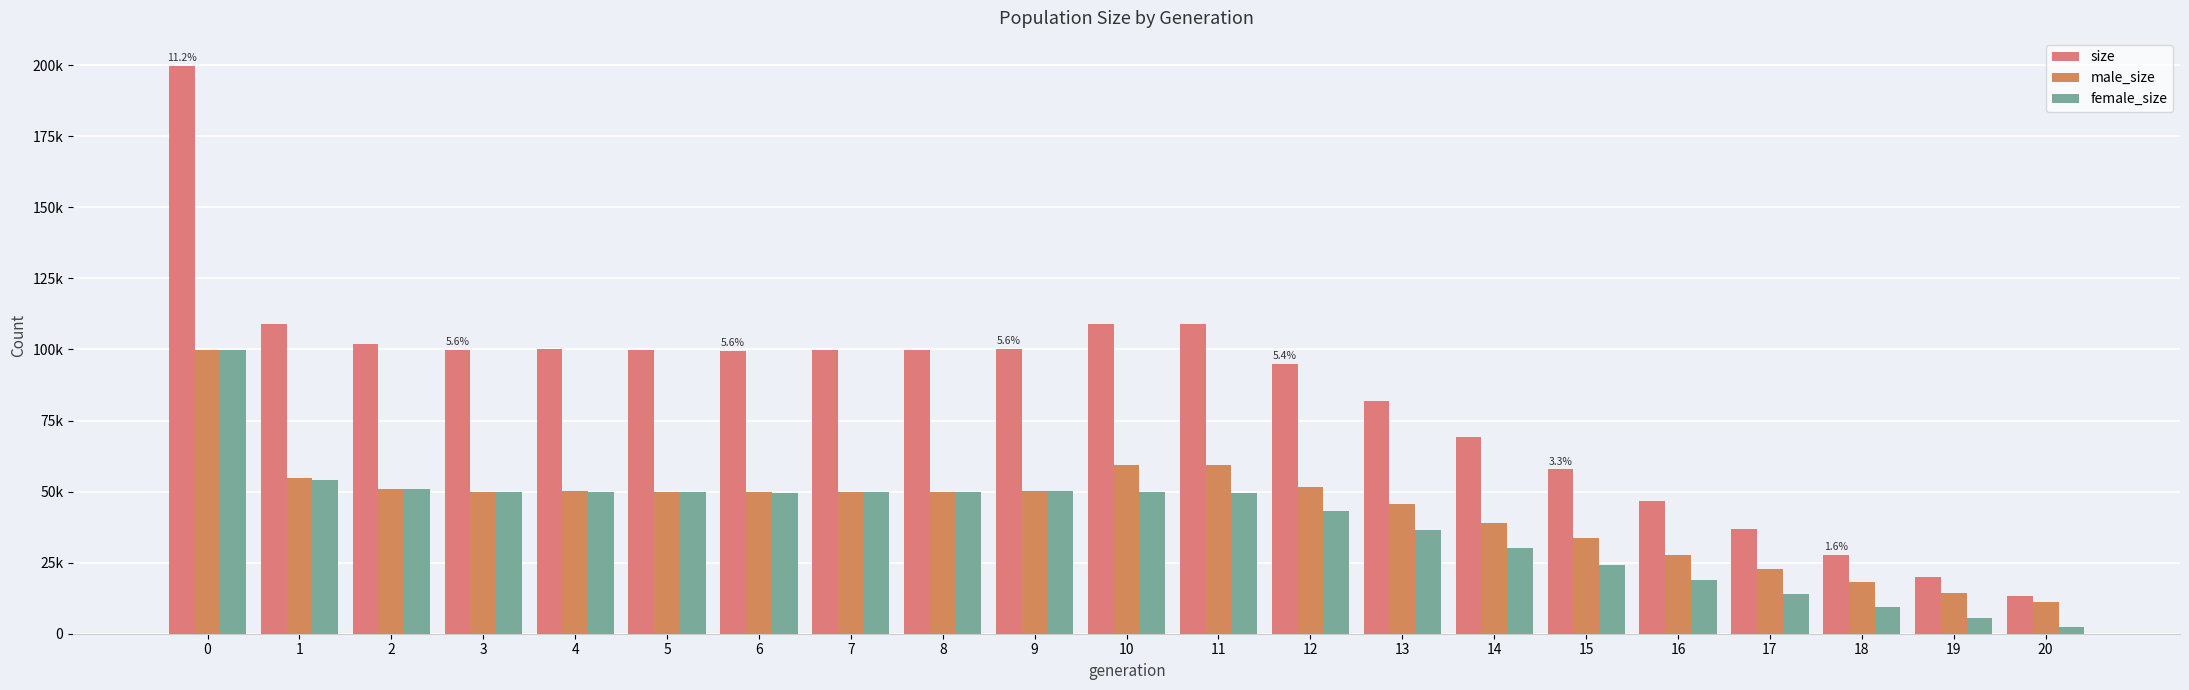

Which series has the largest total across all categories?

size